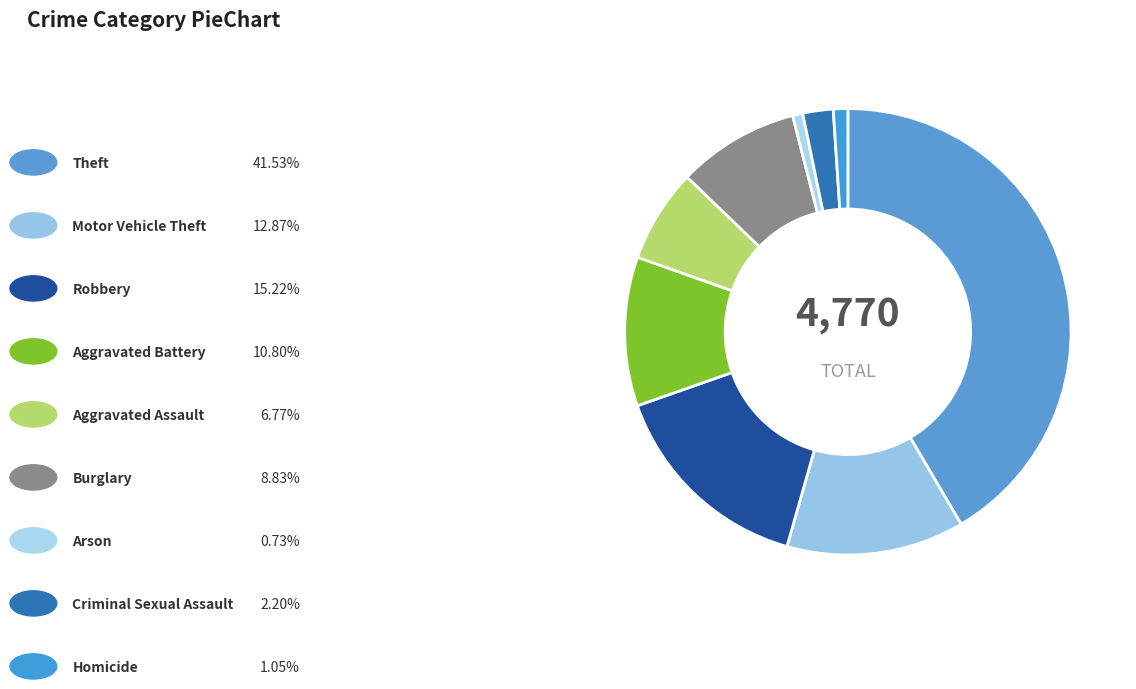

How many slices are in this pie chart?

9